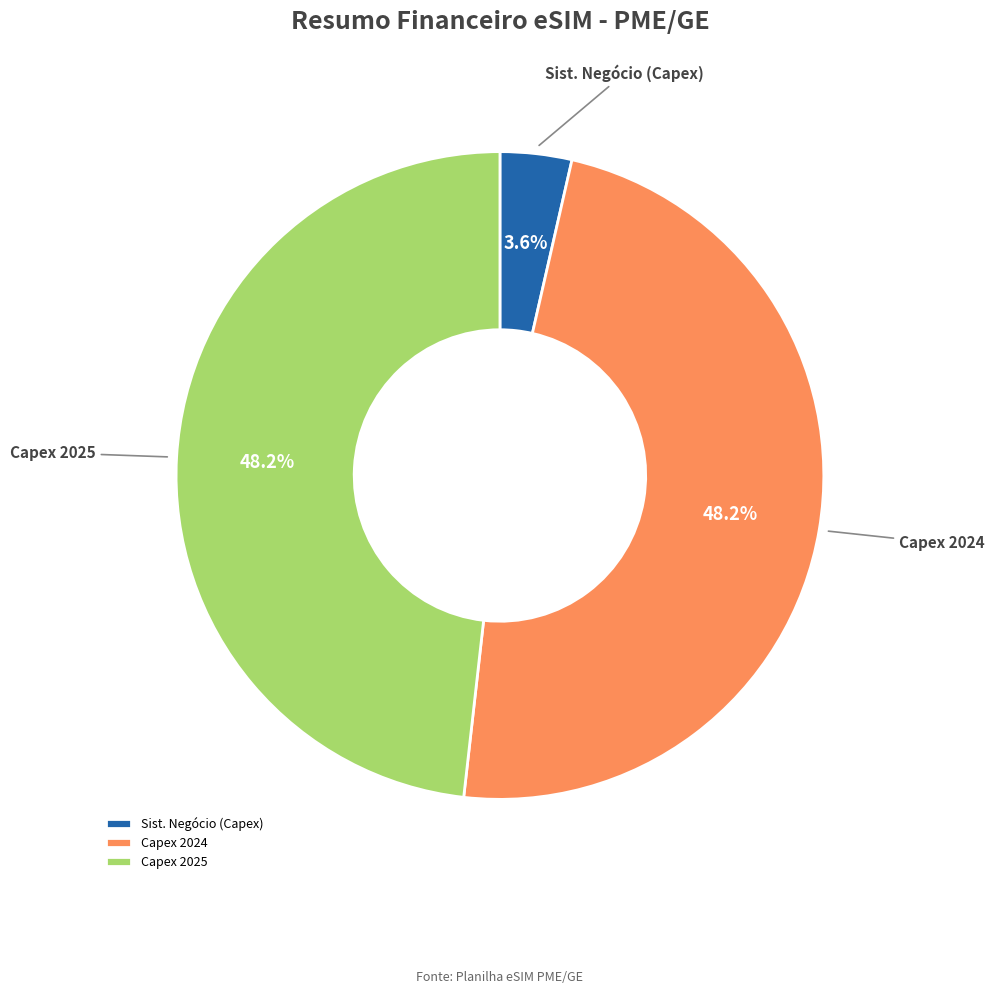

How many segments does this pie chart have?

3